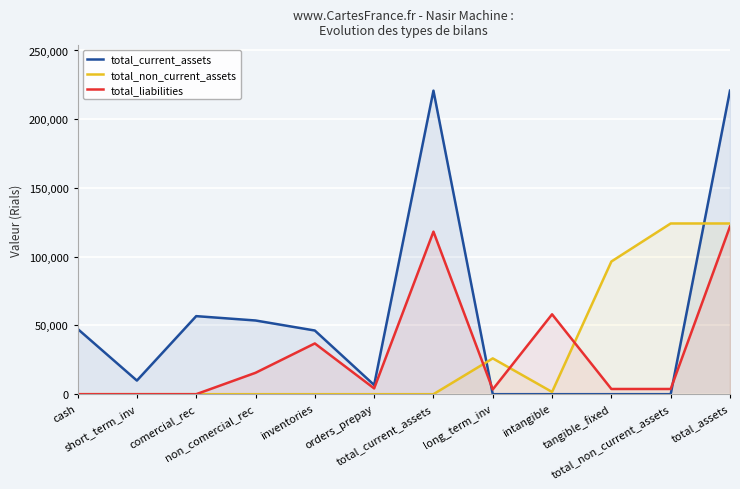

What is the greatest value displayed?

220789